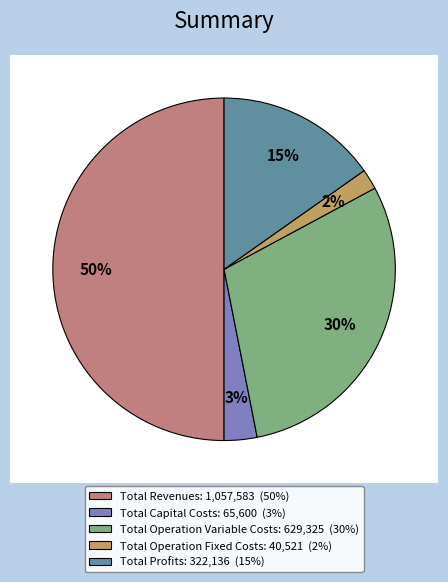

Which category has the smallest portion of the pie?

Total Operation Fixed Costs